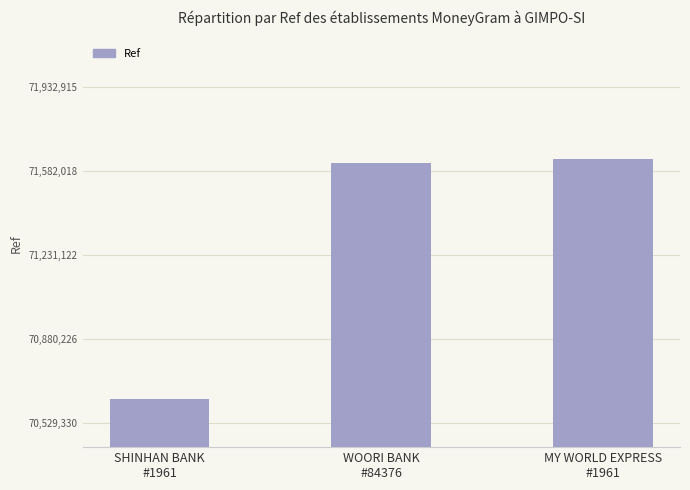

How many data points does each series have?

3